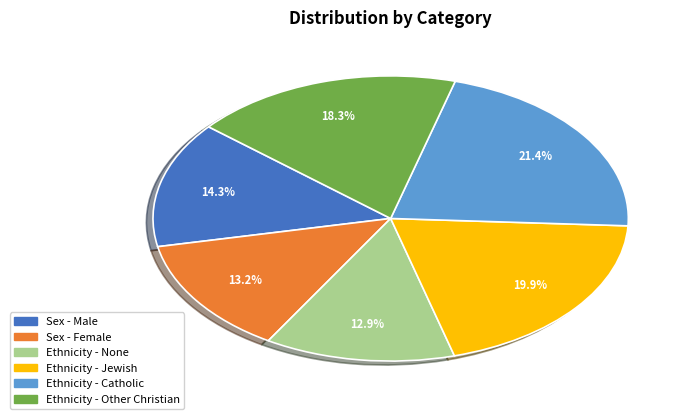

To the nearest percent, what percentage of the pie is Ethnicity - Other Christian?

18%